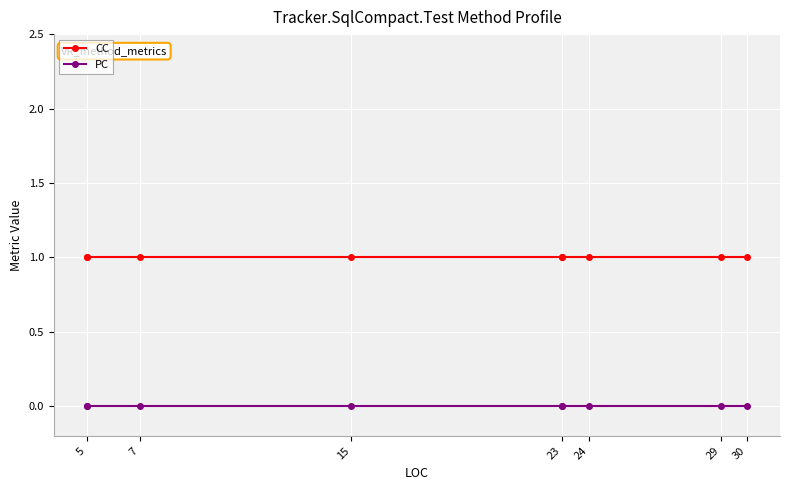

At which label does CC reach its peak?

5